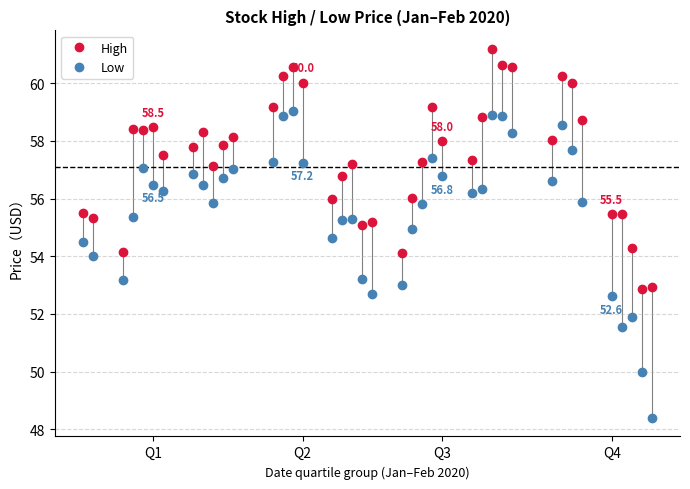

What is the value of the High point at the 36th from the left?

55.5